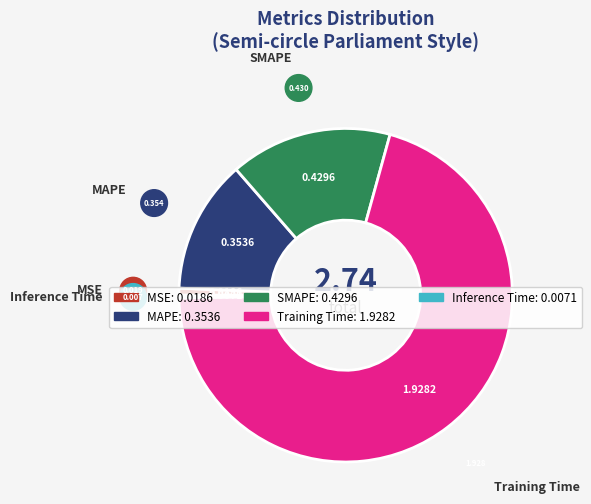

Between MAPE and SMAPE, which is larger?

SMAPE